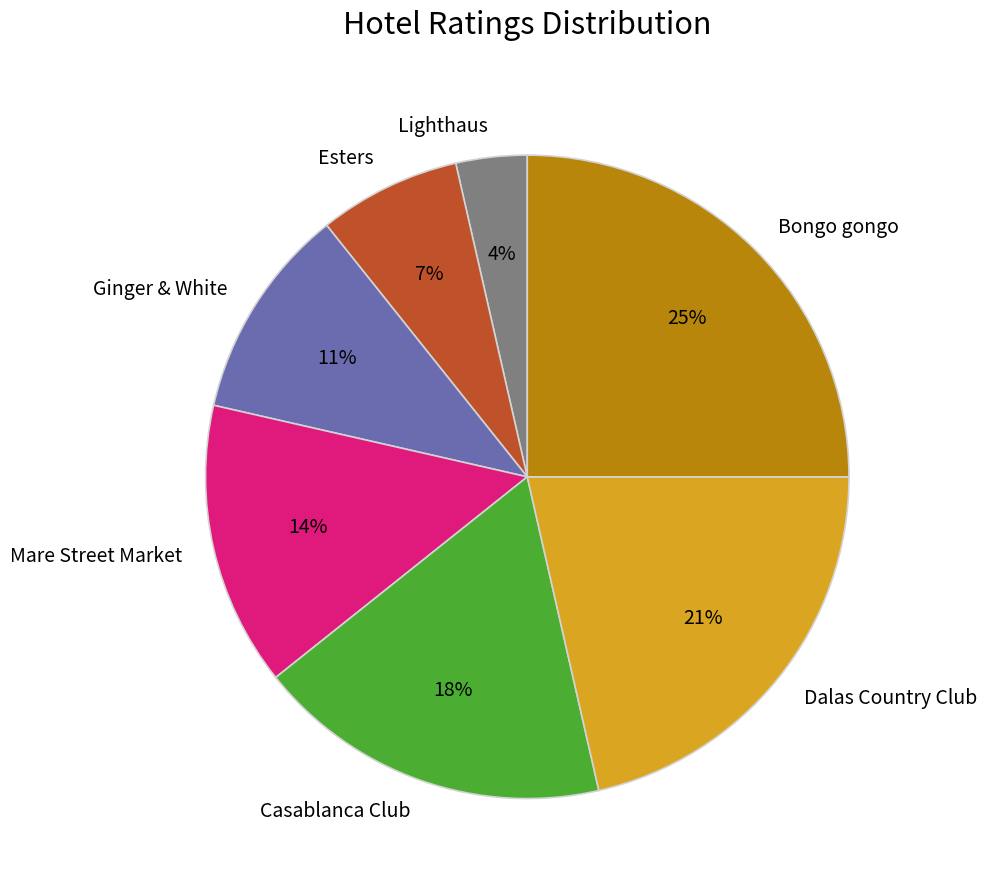

True or false: Mare Street Market accounts for 4% of the total.

False